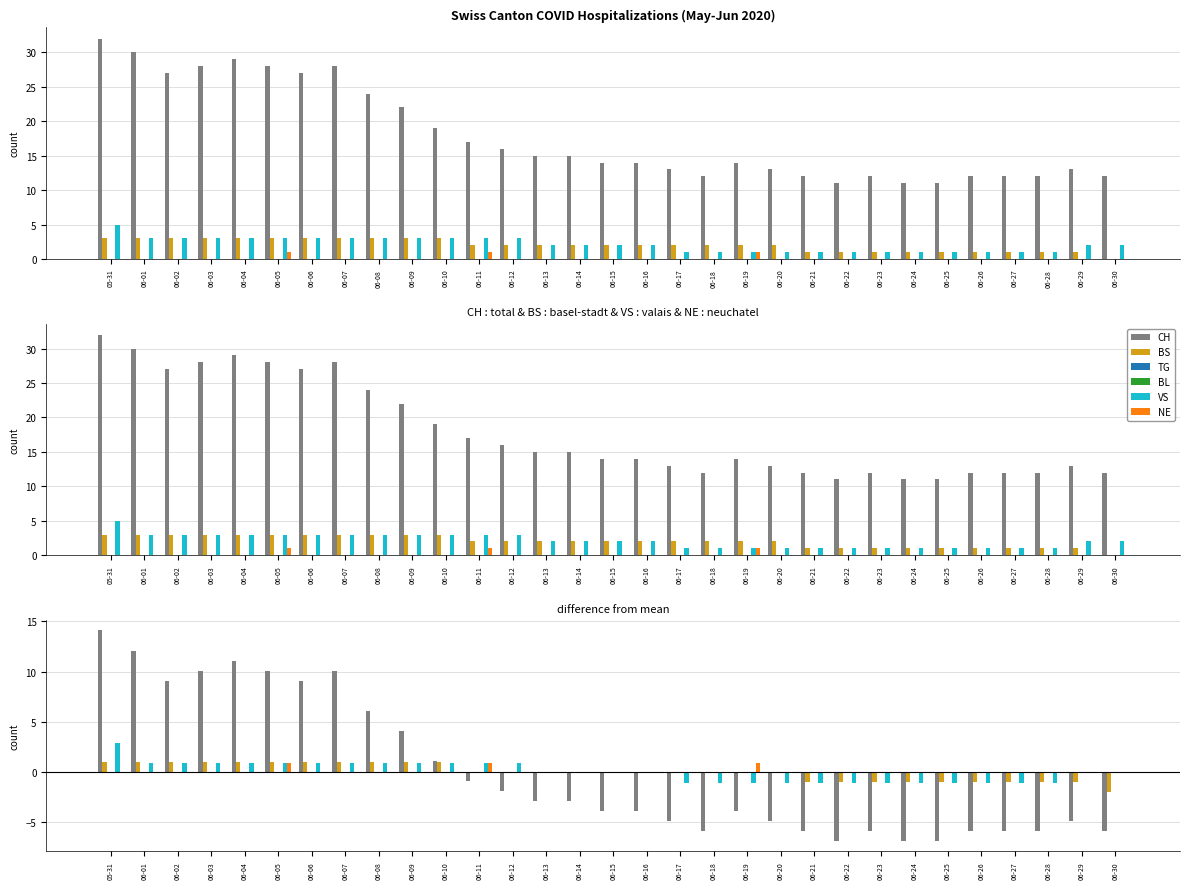

How many bars are there in total?

186